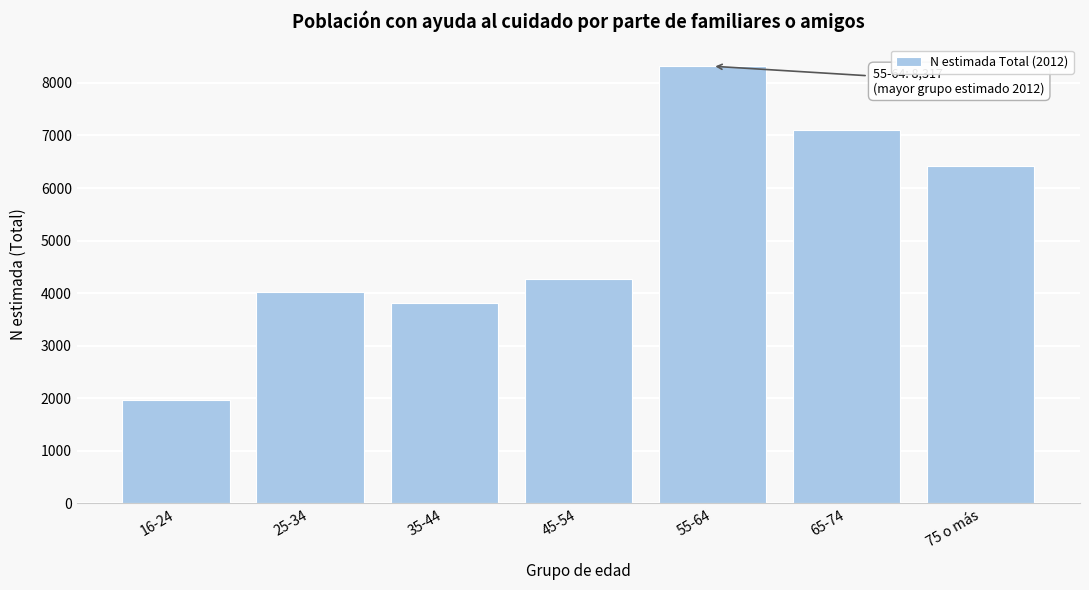

Reading right to left, list all the values displayed in this chart.

75 o más=6426	65-74=7100	55-64=8317	45-54=4262	35-44=3814	25-34=4020	16-24=1977